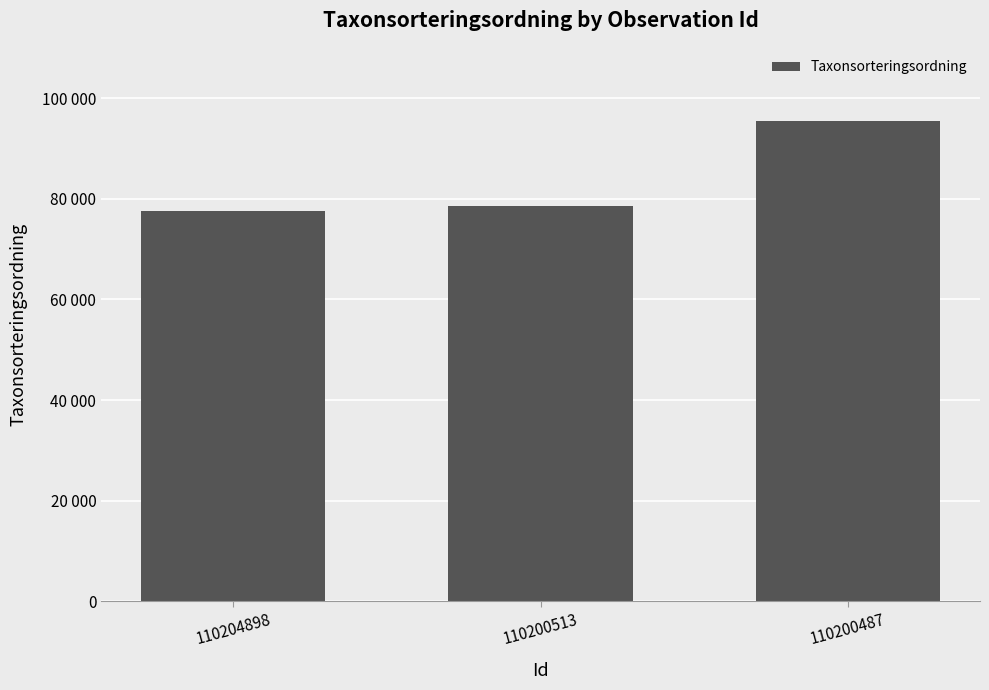

Which label corresponds to the smallest value in the chart?

110204898